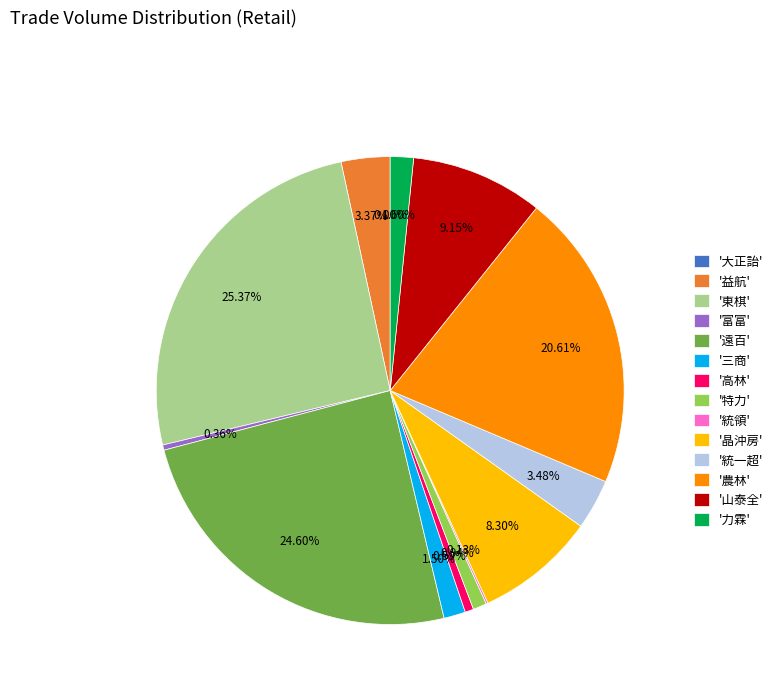

Does '遠百' represent more than half of the total?

No